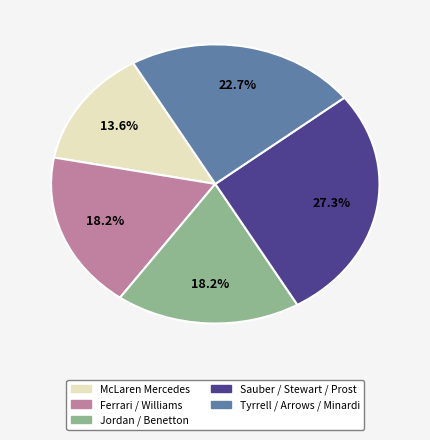

Count the number of slices in the pie.

5